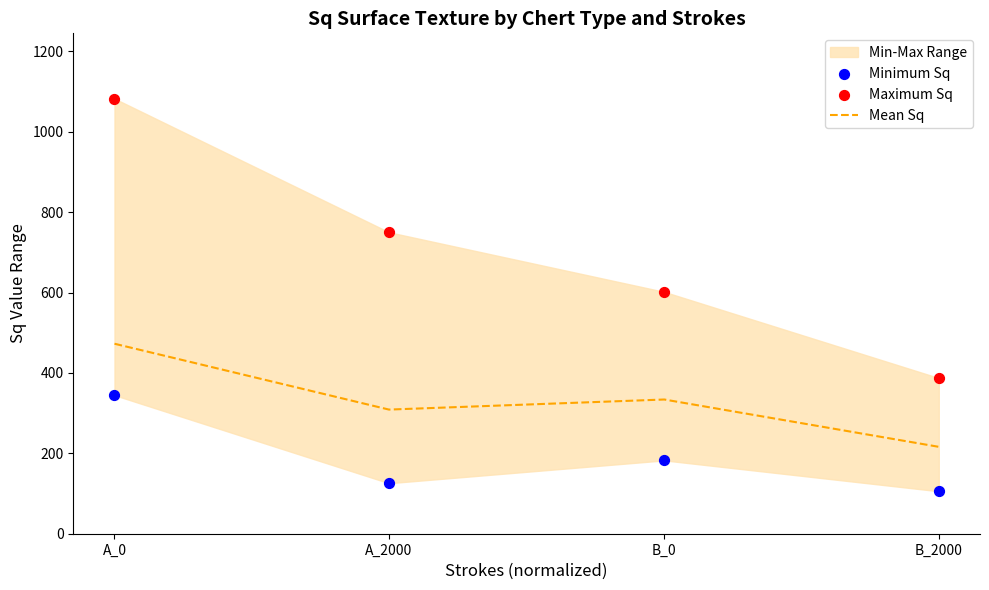

Which series has the largest Y range (max minus min)?

Maximum Sq